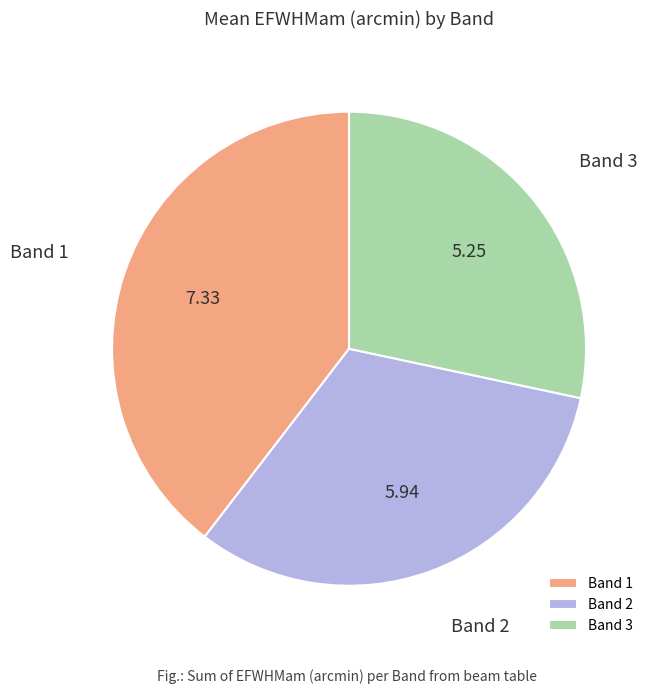

Is it true that Band 2 is 32% of the pie?

True